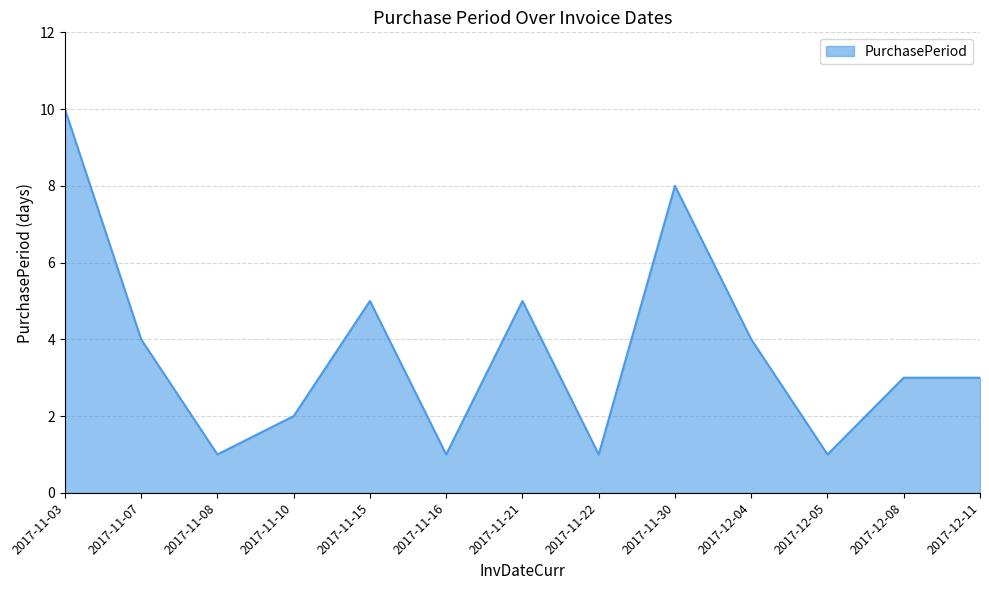

Reading left to right, extract all data points from this chart.

10	4	1	2	5	1	5	1	8	4	1	3	3